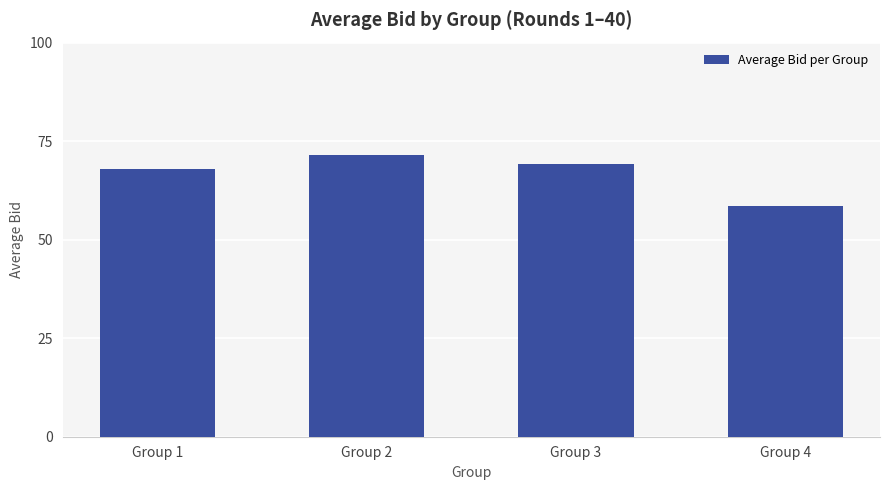

Rank the categories by value from lowest to highest.

Group 4, Group 1, Group 3, Group 2